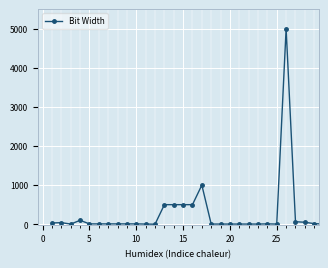

What is the difference between the second highest and second lowest values?

996